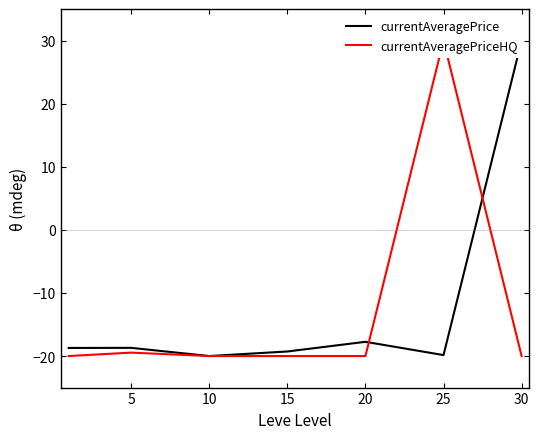

Reading left to right, what are all the values shown in this chart?

currentAveragePrice: -18.7	-18.7	-20.0	-19.3	-17.7	-19.8	30.0
currentAveragePriceHQ: -20.0	-19.5	-20.0	-20.0	-20.0	30.0	-20.0